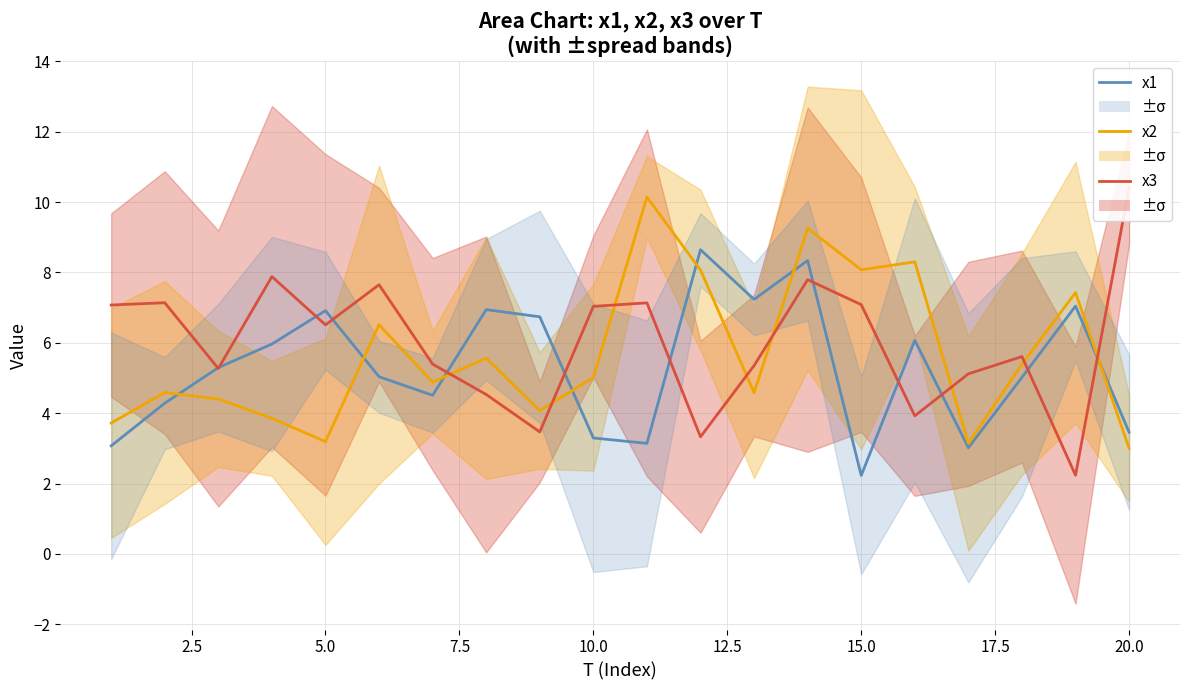

At how many categories does at least one series exceed 6?

16